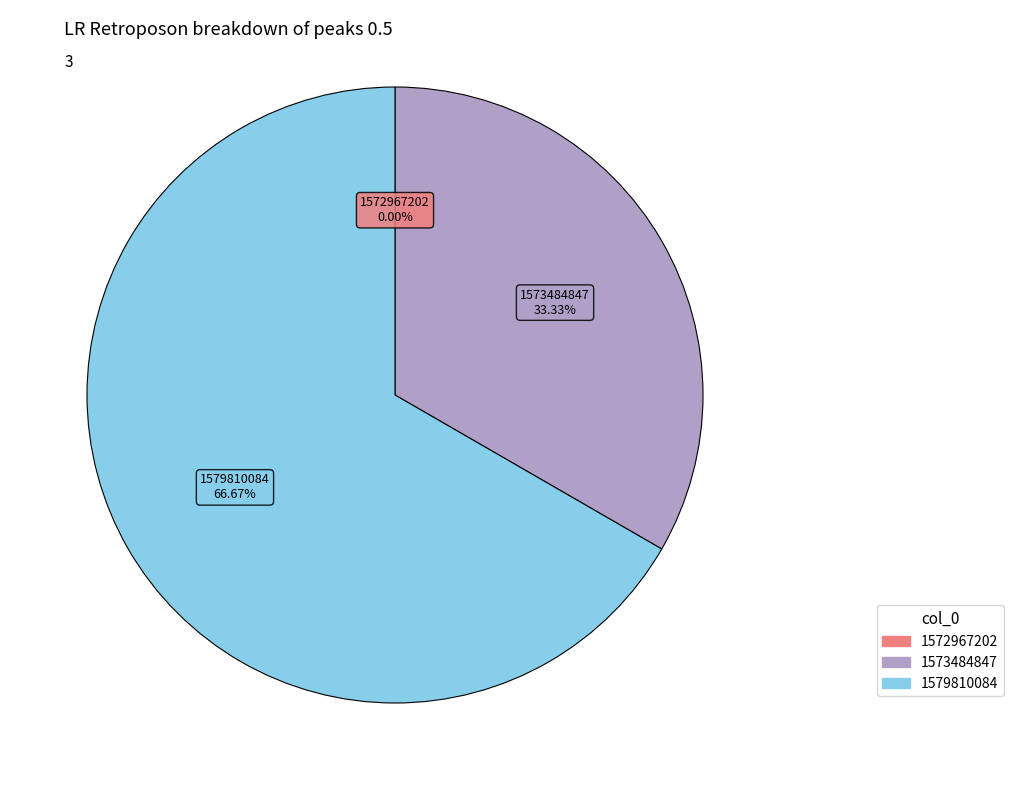

Which has a higher value, 1579810084 or 1573484847?

1579810084